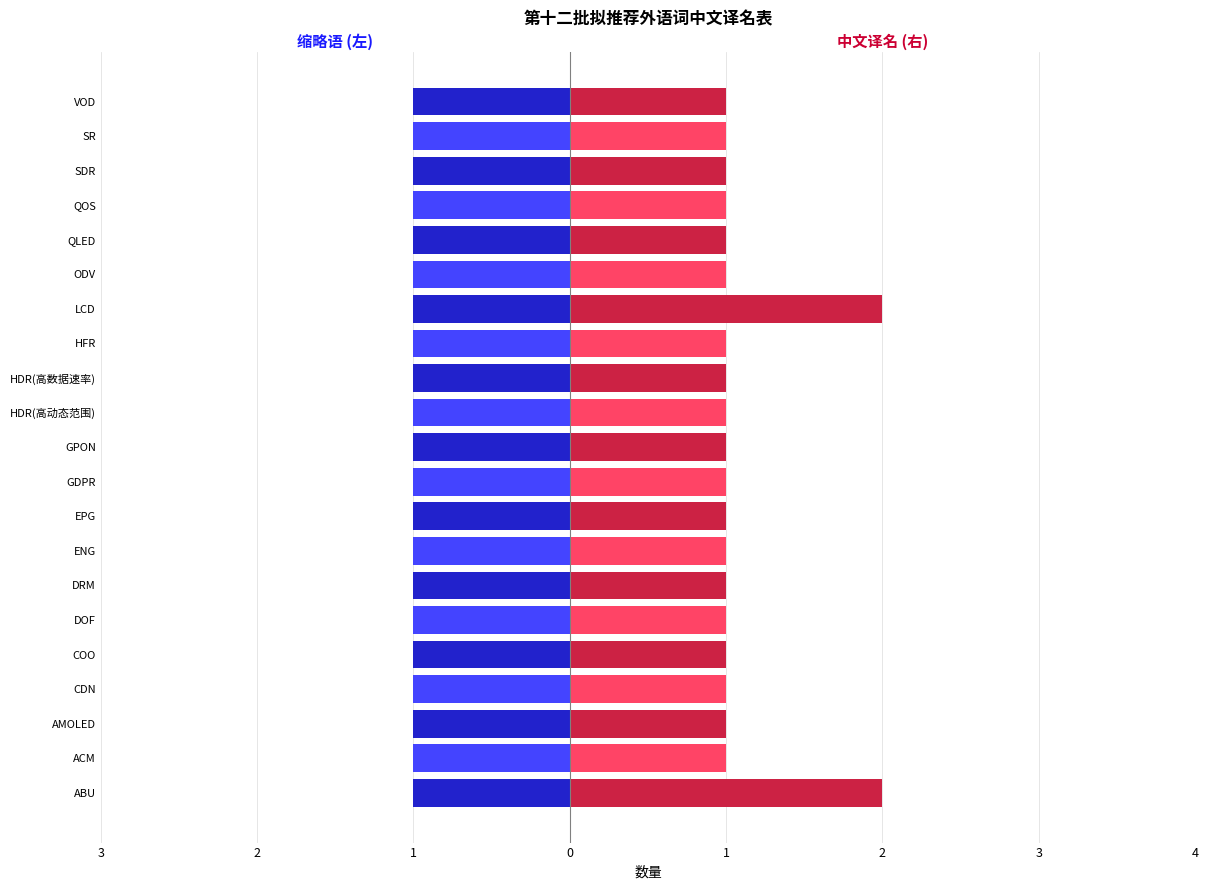

At how many categories does at least one series exceed 0?

21